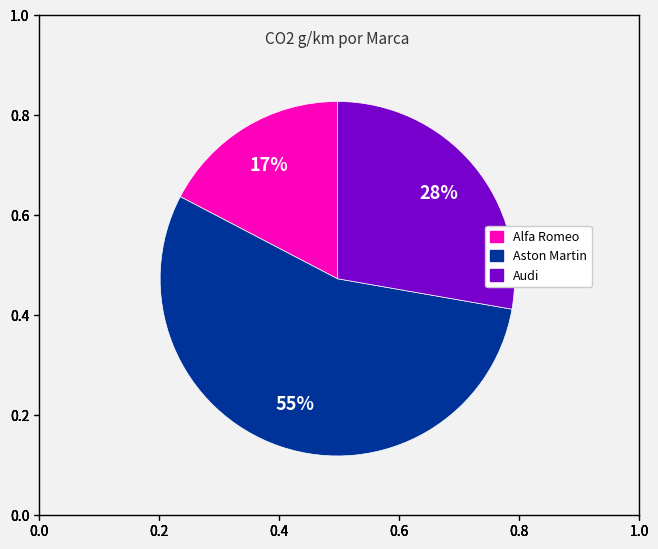

Is there a majority slice in this chart?

Yes